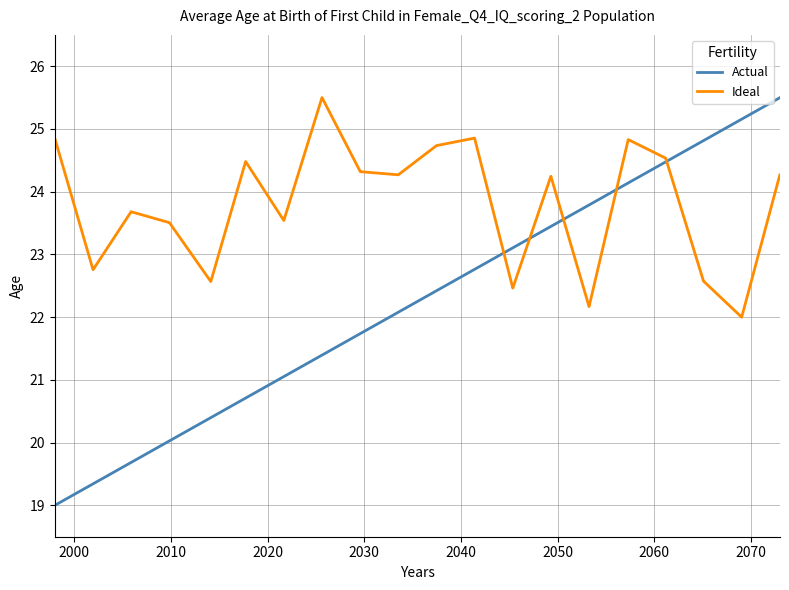

Does the chart have visible grid lines?

Yes